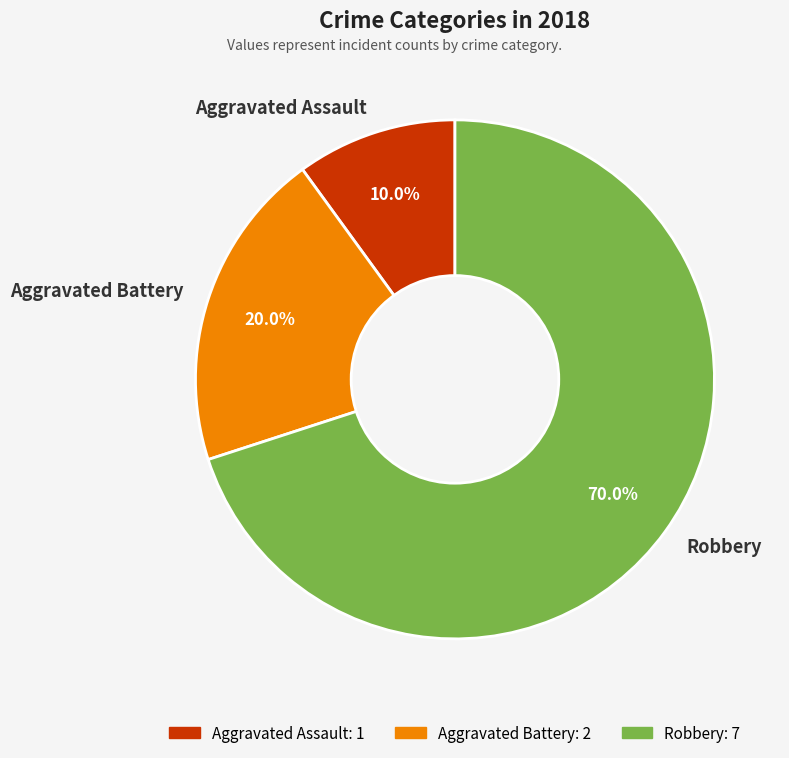

To the nearest percent, what is the difference between the largest and smallest slice percentages?

60%